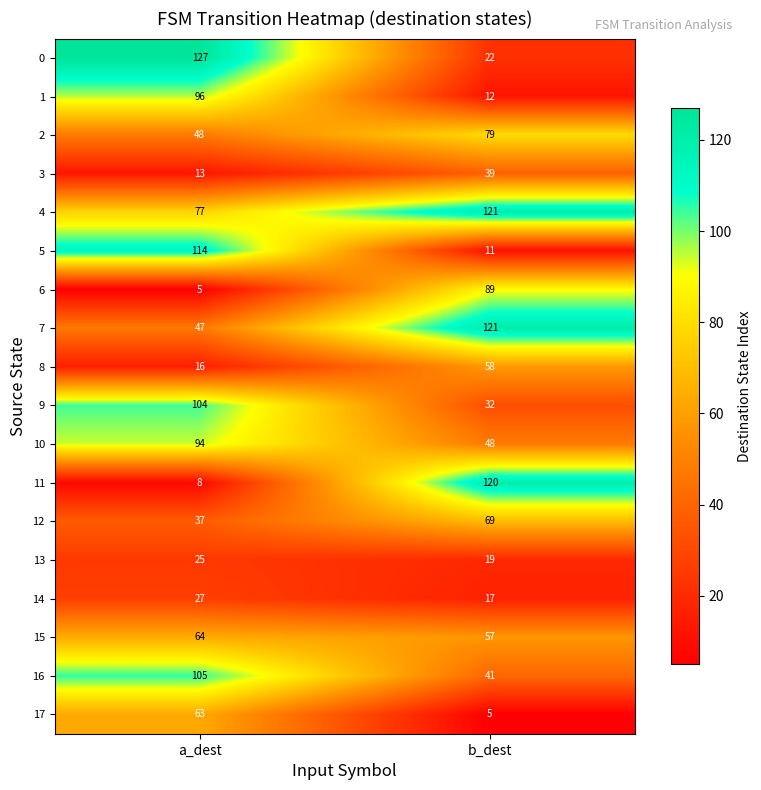

Which series has the largest total across all categories?

4